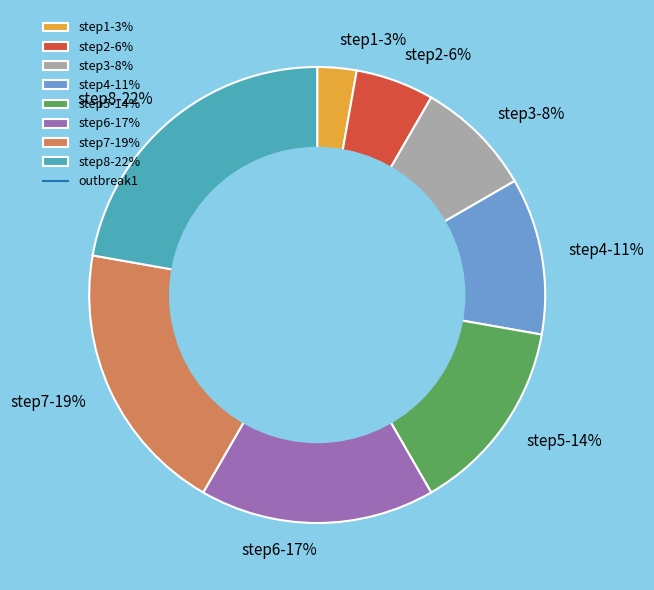

True or false: step6 accounts for 17% of the total.

True